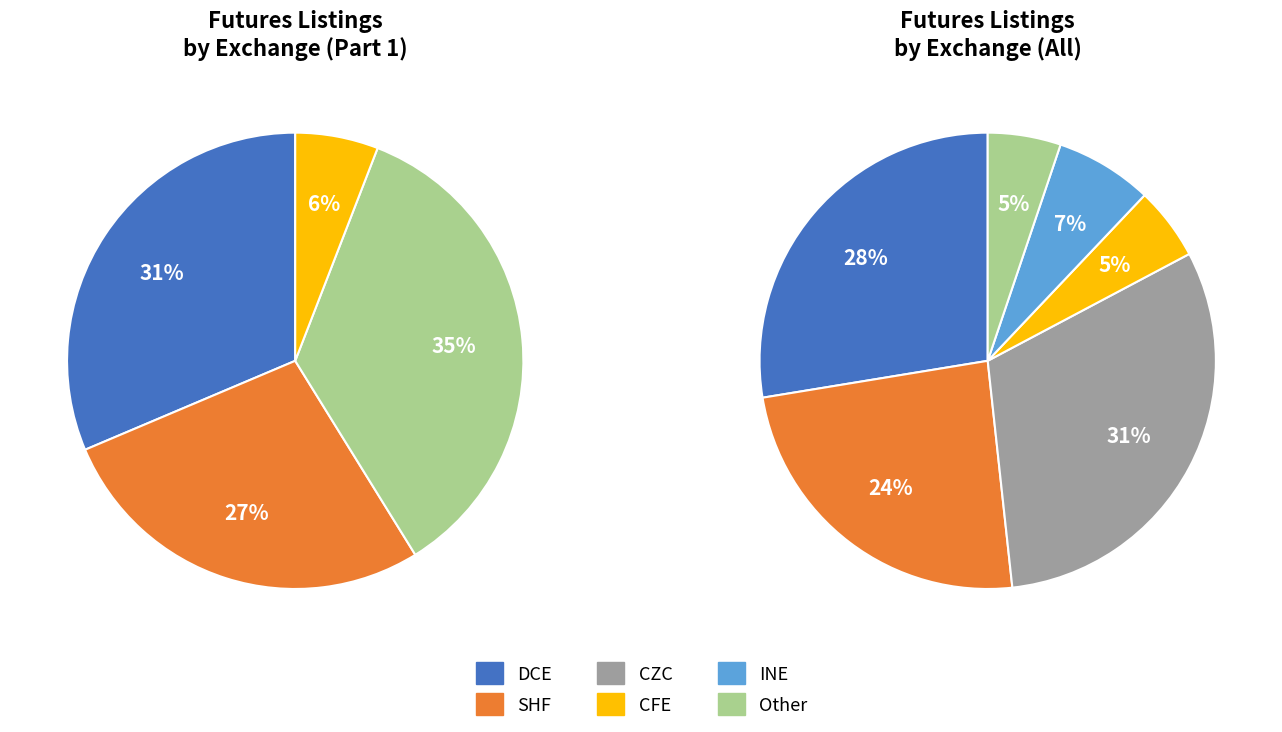

Is there any slice that represents more than half of the pie?

No